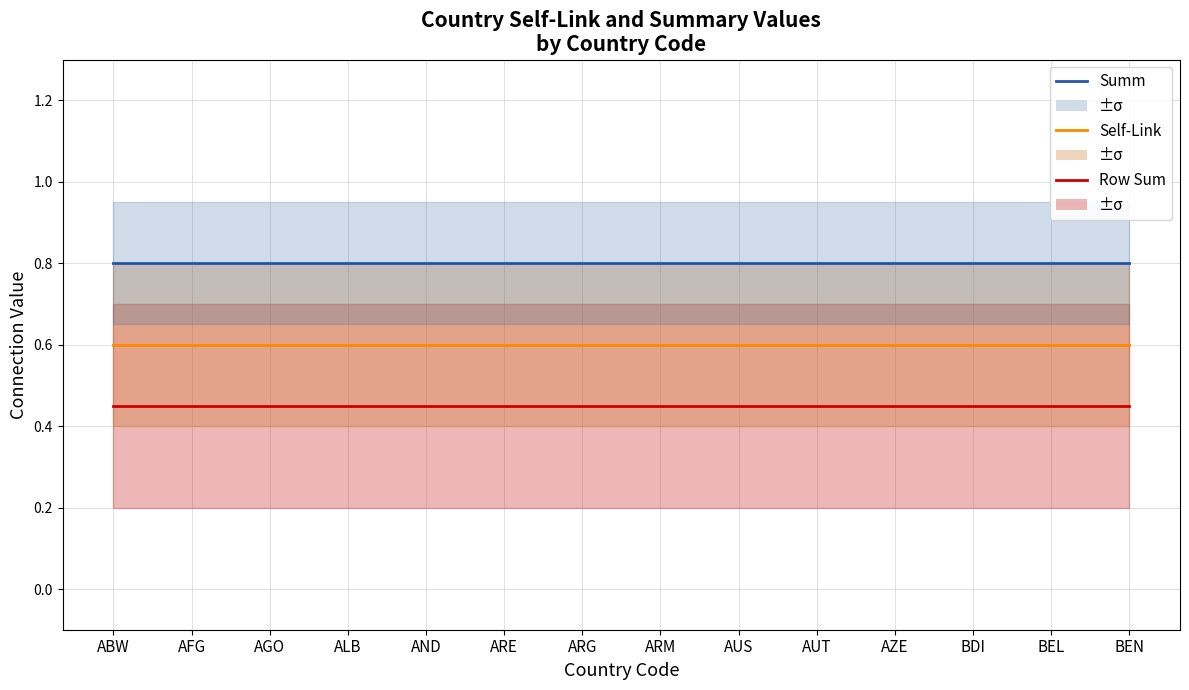

Which series changed the most between AUS and AZE?

Row Sum (Self)